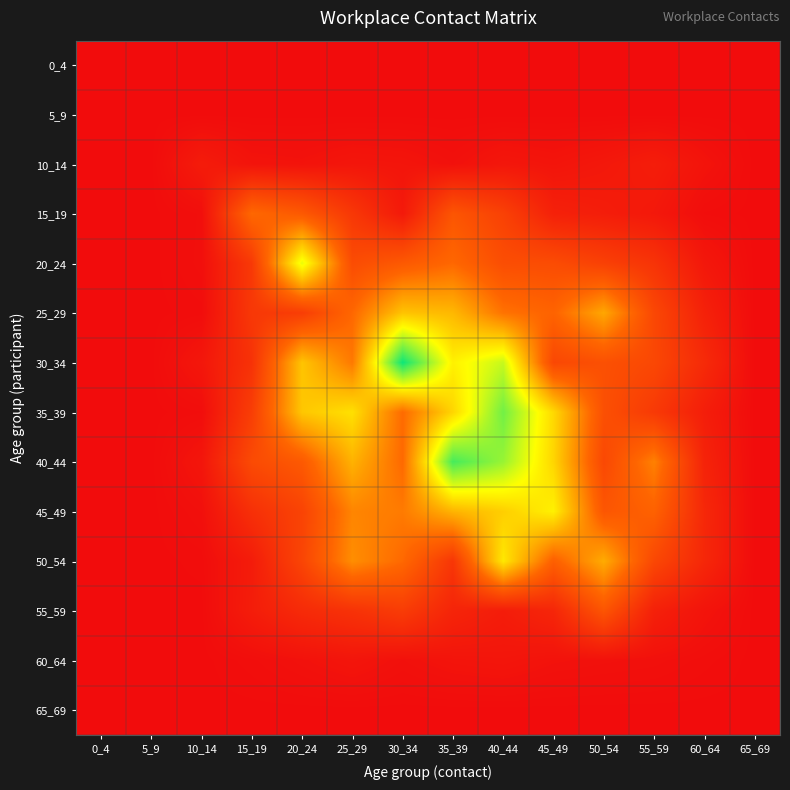

Reading right to left, extract all data points from this chart.

0_4: 65_69=0.0	60_64=0.0	55_59=0.0	50_54=0.0	45_49=0.0	40_44=0.0	35_39=0.0	30_34=0.0	25_29=0.0	20_24=0.0	15_19=0.0	10_14=0.0	5_9=0.0	0_4=0.0
5_9: 65_69=0.0	60_64=0.0	55_59=0.0	50_54=0.0	45_49=0.0	40_44=0.0	35_39=0.0	30_34=0.0	25_29=0.0	20_24=0.0	15_19=0.0	10_14=0.0	5_9=0.0	0_4=0.0
10_14: 65_69=0.0	60_64=0.1	55_59=0.1	50_54=0.1	45_49=0.1	40_44=0.1	35_39=0.0	30_34=0.1	25_29=0.1	20_24=0.1	15_19=0.1	10_14=0.1	5_9=0.0	0_4=0.0
15_19: 65_69=0.0	60_64=0.0	55_59=0.1	50_54=0.1	45_49=0.2	40_44=0.4	35_39=0.6	30_34=0.1	25_29=0.4	20_24=0.6	15_19=0.7	10_14=0.0	5_9=0.0	0_4=0.0
20_24: 65_69=0.0	60_64=0.1	55_59=0.3	50_54=0.4	45_49=0.5	40_44=0.5	35_39=0.7	30_34=0.6	25_29=0.5	20_24=1.5	15_19=0.4	10_14=0.0	5_9=0.0	0_4=0.0
25_29: 65_69=0.0	60_64=0.2	55_59=0.5	50_54=1.0	45_49=0.7	40_44=0.8	35_39=1.1	30_34=1.2	25_29=0.7	20_24=0.4	15_19=0.4	10_14=0.0	5_9=0.0	0_4=0.0
30_34: 65_69=0.0	60_64=0.2	55_59=0.5	50_54=0.6	45_49=0.5	40_44=1.6	35_39=1.4	30_34=2.2	25_29=0.8	20_24=1.2	15_19=0.3	10_14=0.1	5_9=0.0	0_4=0.0
35_39: 65_69=0.0	60_64=0.1	55_59=0.4	50_54=0.6	45_49=1.3	40_44=1.9	35_39=1.3	30_34=0.8	25_29=1.3	20_24=1.2	15_19=0.4	10_14=0.0	5_9=0.0	0_4=0.0
40_44: 65_69=0.0	60_64=0.2	55_59=0.9	50_54=0.5	45_49=1.3	40_44=1.8	35_39=2.0	30_34=0.7	25_29=1.1	20_24=0.6	15_19=0.5	10_14=0.1	5_9=0.0	0_4=0.0
45_49: 65_69=0.0	60_64=0.2	55_59=0.7	50_54=0.6	45_49=1.4	40_44=1.2	35_39=1.1	30_34=0.8	25_29=0.9	20_24=0.5	15_19=0.3	10_14=0.0	5_9=0.0	0_4=0.0
50_54: 65_69=0.0	60_64=0.2	55_59=0.5	50_54=1.1	45_49=0.7	40_44=1.4	35_39=0.3	30_34=0.7	25_29=0.9	20_24=0.5	15_19=0.1	10_14=0.0	5_9=0.0	0_4=0.0
55_59: 65_69=0.0	60_64=0.1	55_59=0.2	50_54=0.6	45_49=0.2	40_44=0.1	35_39=0.2	30_34=0.4	25_29=0.3	20_24=0.2	15_19=0.1	10_14=0.0	5_9=0.0	0_4=0.0
60_64: 65_69=0.0	60_64=0.0	55_59=0.0	50_54=0.0	45_49=0.1	40_44=0.1	35_39=0.1	30_34=0.0	25_29=0.1	20_24=0.0	15_19=0.0	10_14=0.0	5_9=0.0	0_4=0.0
65_69: 65_69=0.0	60_64=0.0	55_59=0.0	50_54=0.0	45_49=0.0	40_44=0.0	35_39=0.0	30_34=0.0	25_29=0.0	20_24=0.0	15_19=0.0	10_14=0.0	5_9=0.0	0_4=0.0